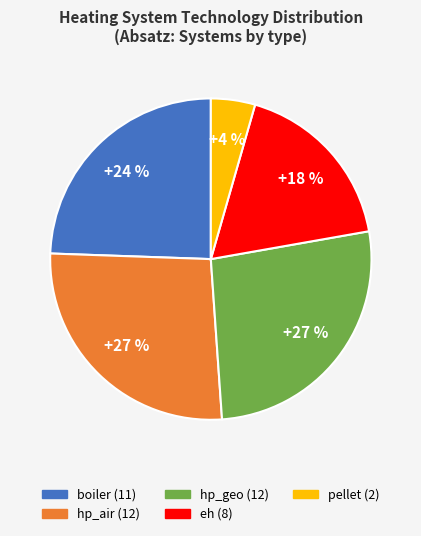

Which has a higher value, pellet or hp_air?

hp_air